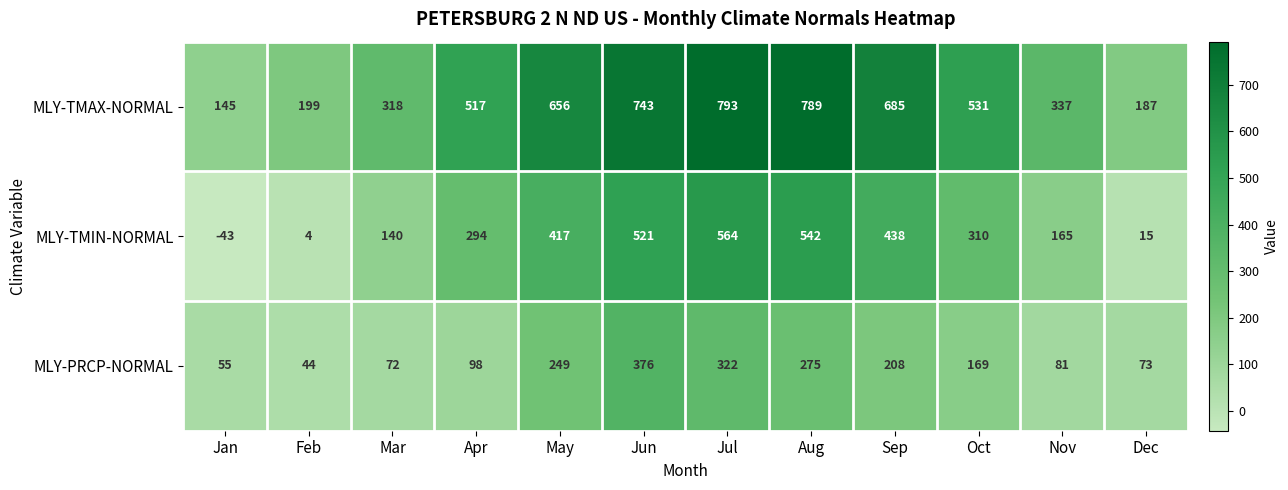

At which category is the sum across all series the highest?

Jul